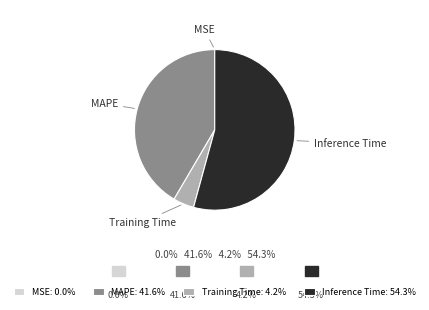

The MAPE slice represents 42% of the pie. True or false?

True